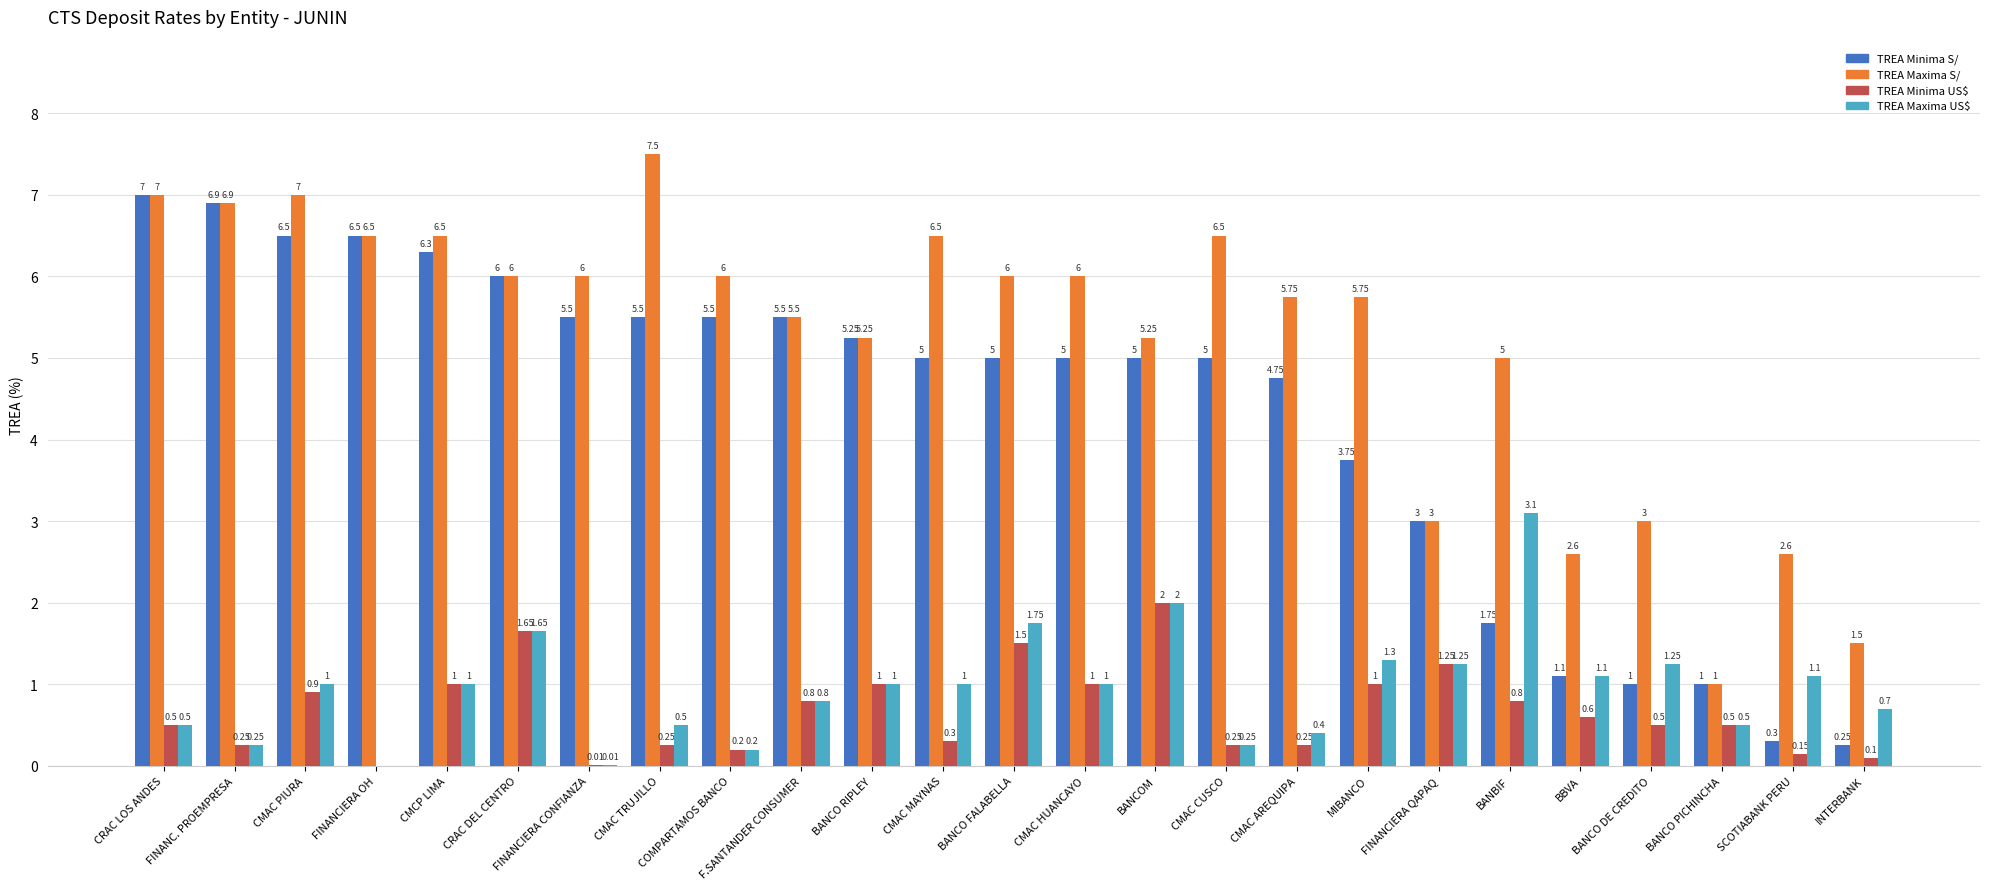

Between BANCOM and INTERBANK, which series saw the biggest shift?

TREA Minima S/